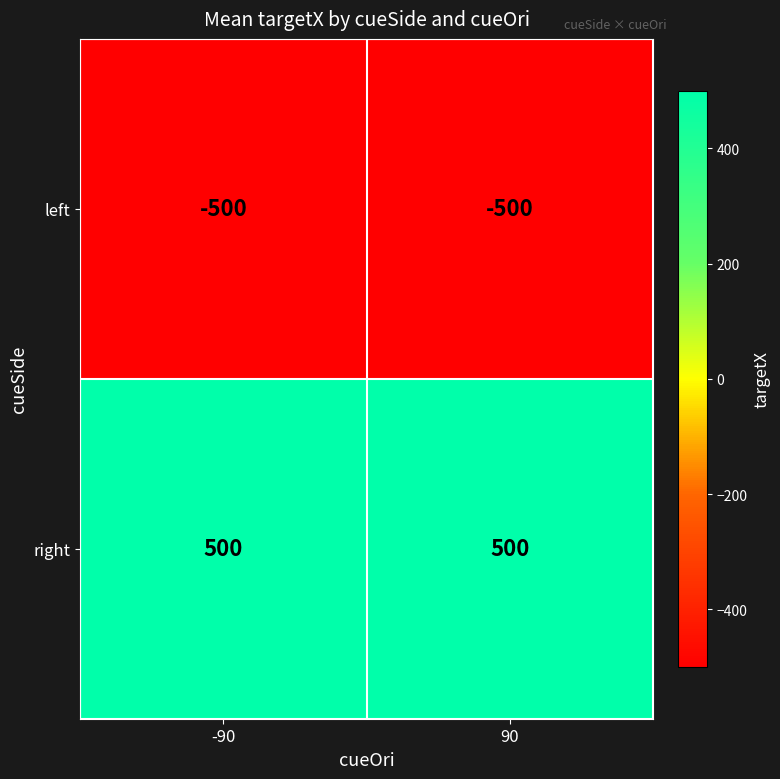

List the series in order of their peak value, lowest first.

left, right